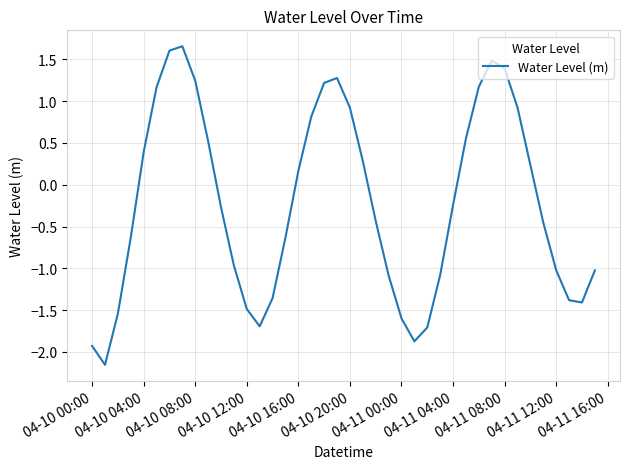

What is the difference between the maximum and minimum values?

3.8